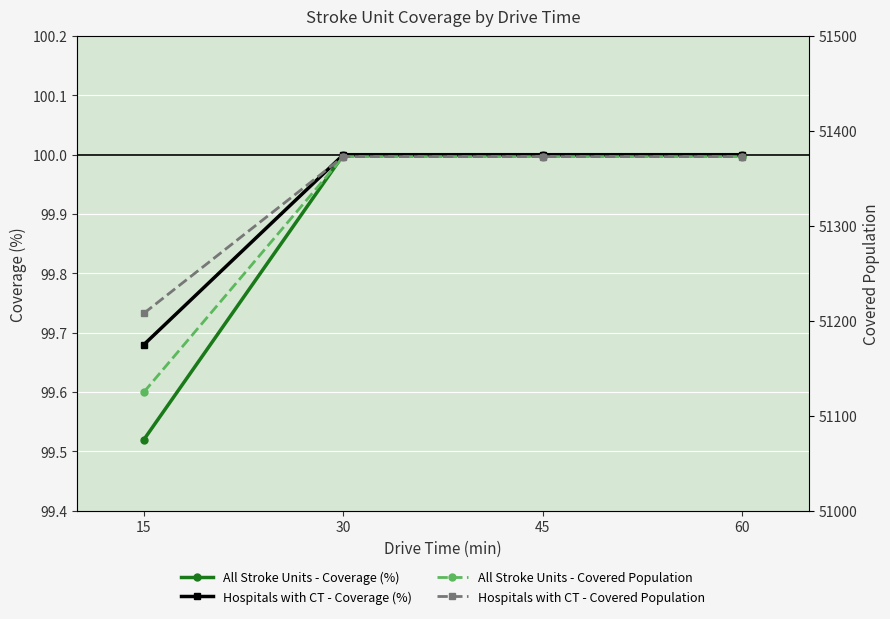

What is the spread (max minus min) of values at 30?

51273.0